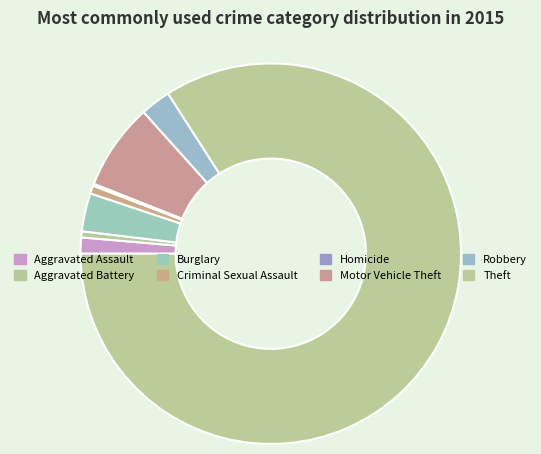

Between Theft and Burglary, which is larger?

Theft